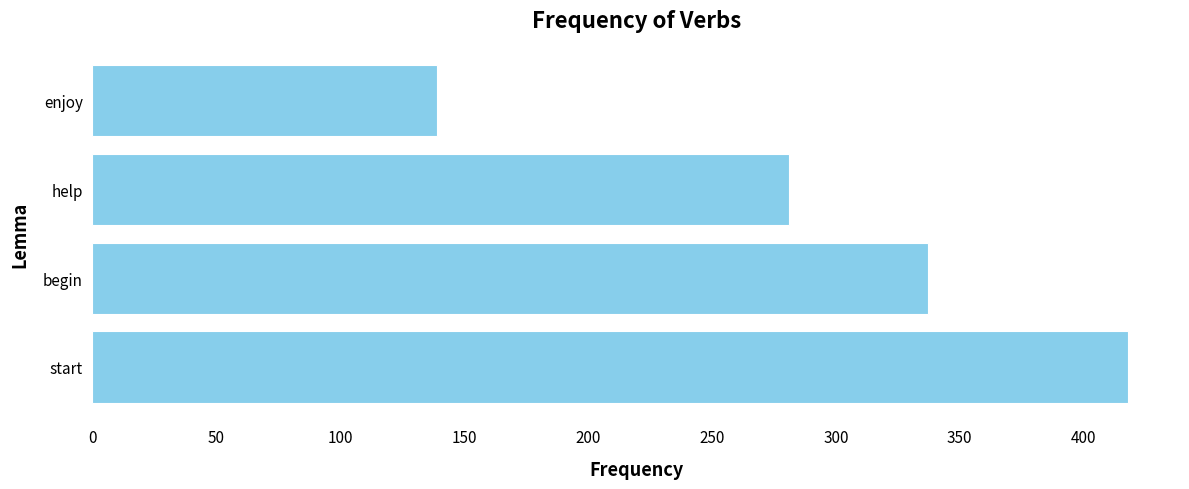

What is the average value?

294